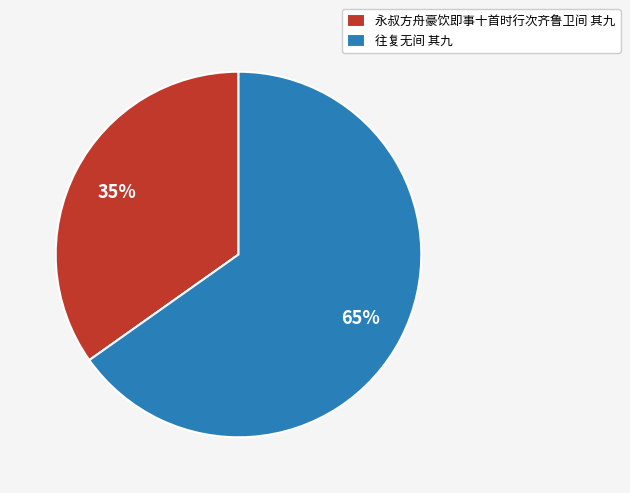

What percentage is the 往复无间 其九 slice, to the nearest percent?

65%